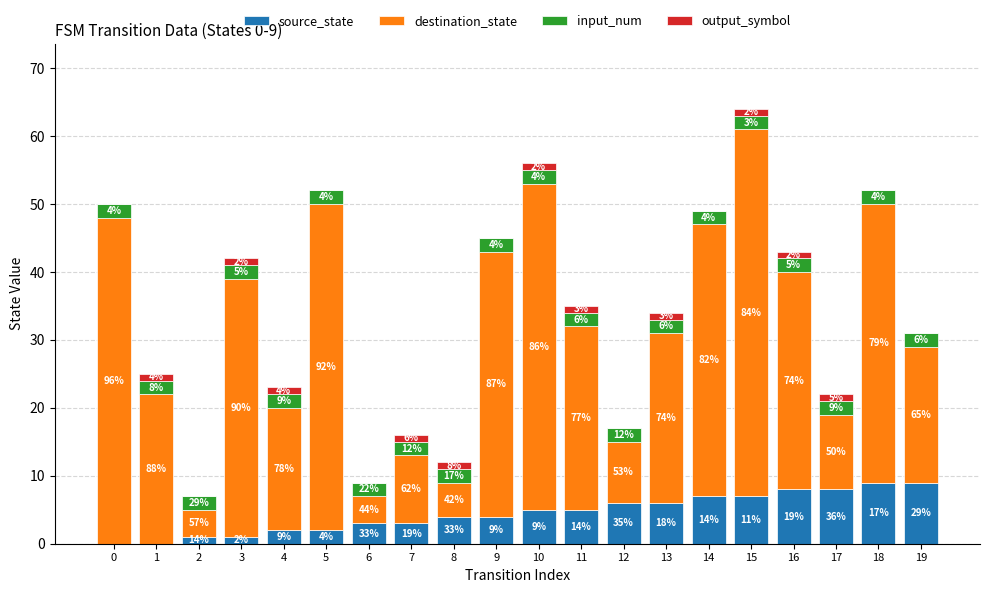

What are all the series names shown in the legend?

source_state, destination_state, input_num, output_symbol